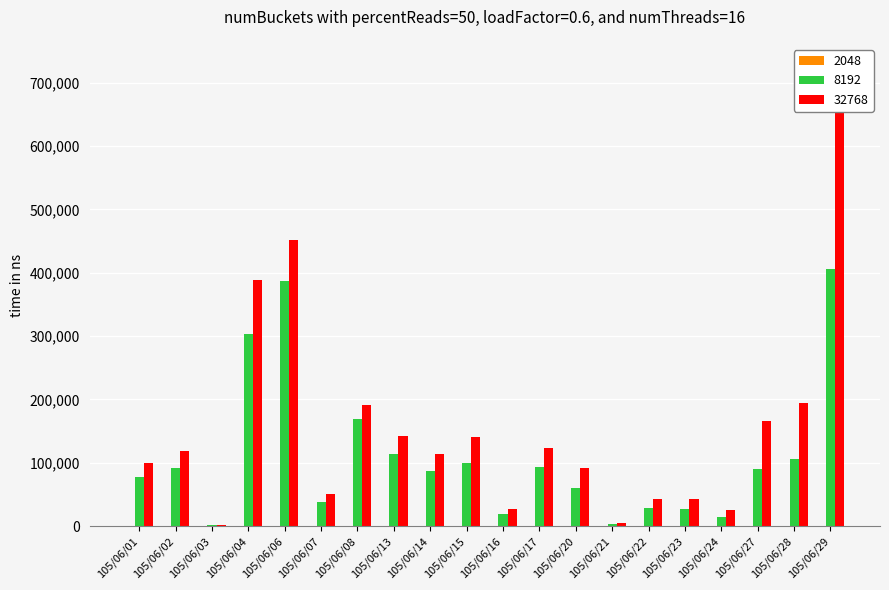

How many categories are shown in the chart?

20